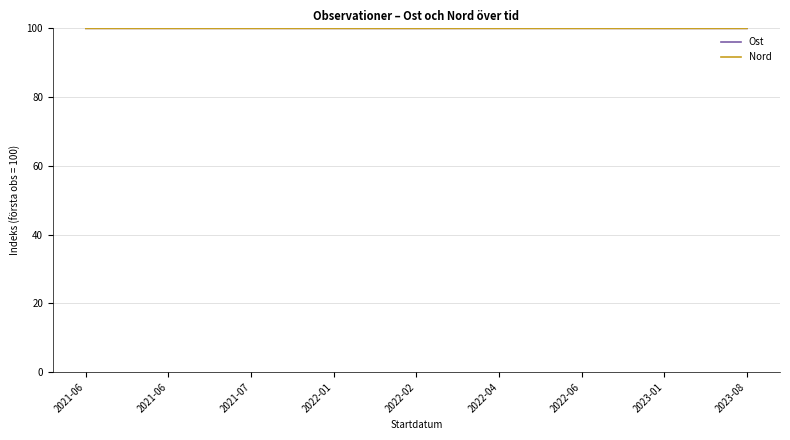

List the series in order of their peak value, lowest first.

Nord, Ost